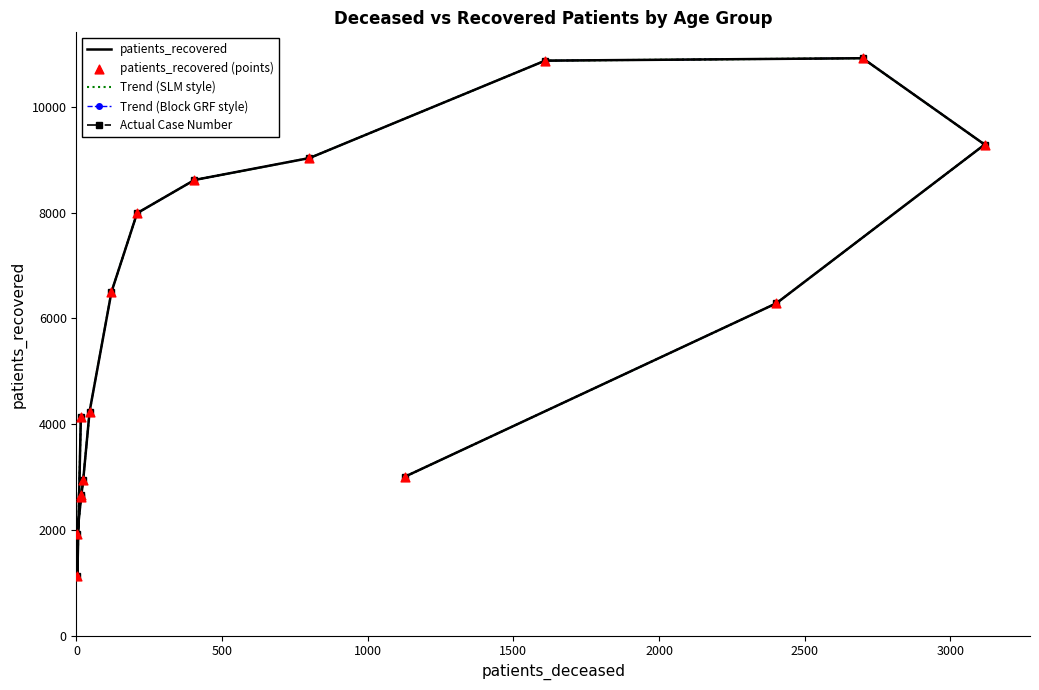

Which series has the largest Y range (max minus min)?

patients_recovered